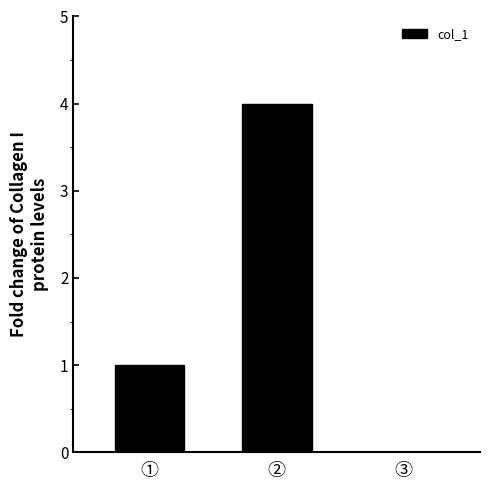

Which category has the highest value across all series?

②